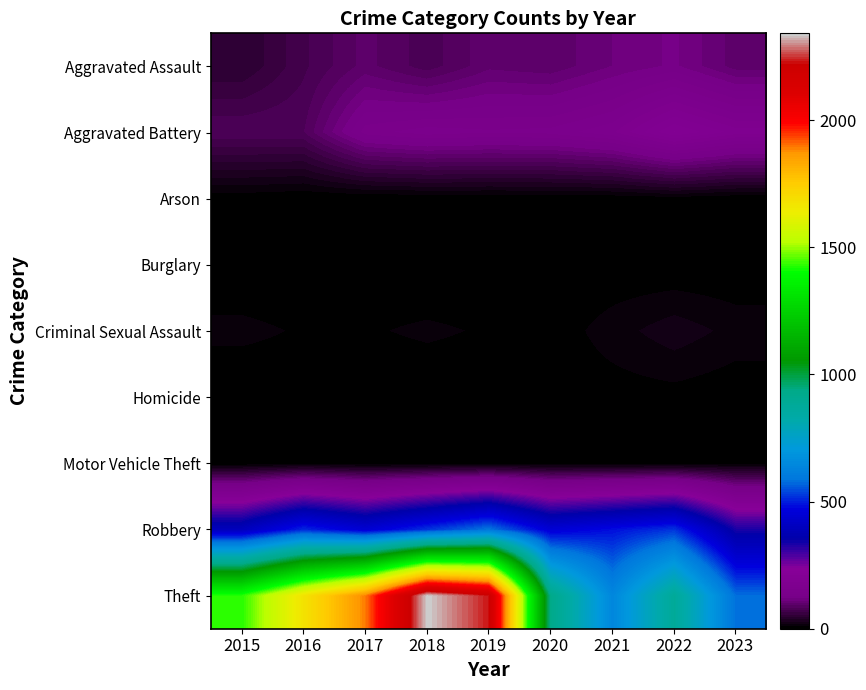

Rank the series by their maximum value, from highest to lowest.

Theft, Robbery, Aggravated Battery, Aggravated Assault, Criminal Sexual Assault, Motor Vehicle Theft, Arson, Homicide, Burglary